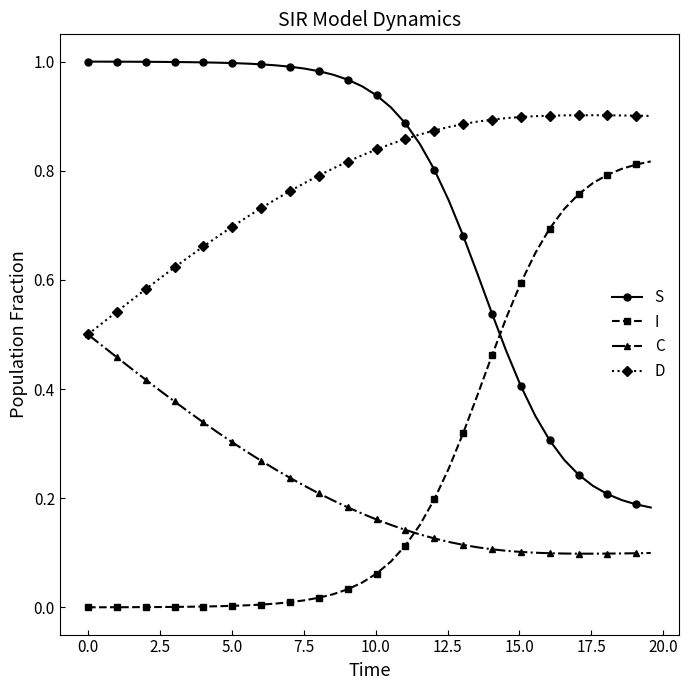

List the series in order of their peak value, lowest first.

C, I, D, S